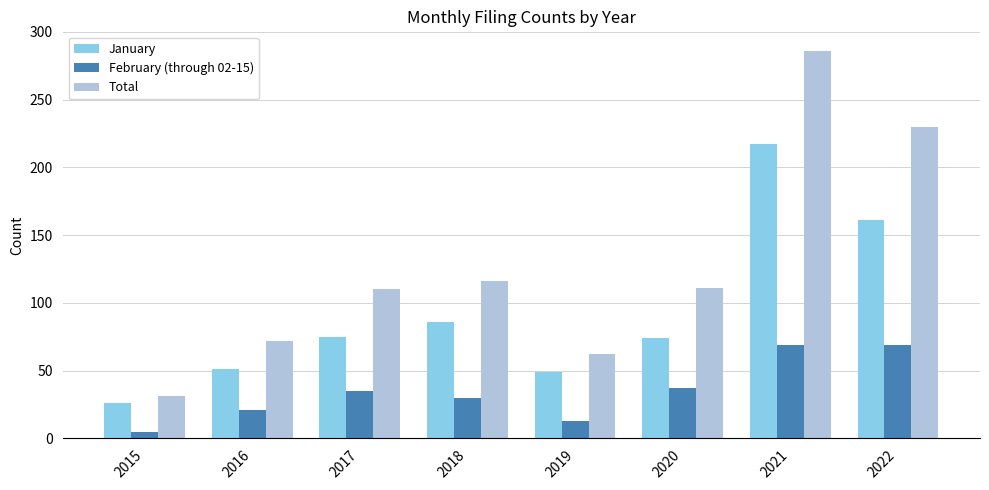

Count the number of categories in the chart.

8